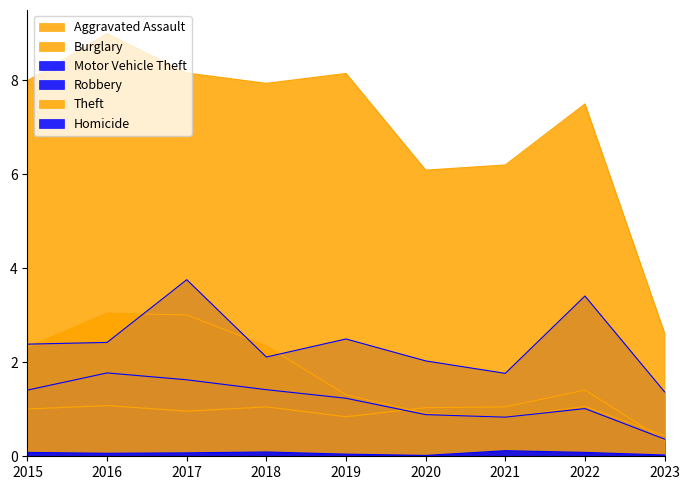

True or false: Theft has a value of 10.4 at 2021.

False